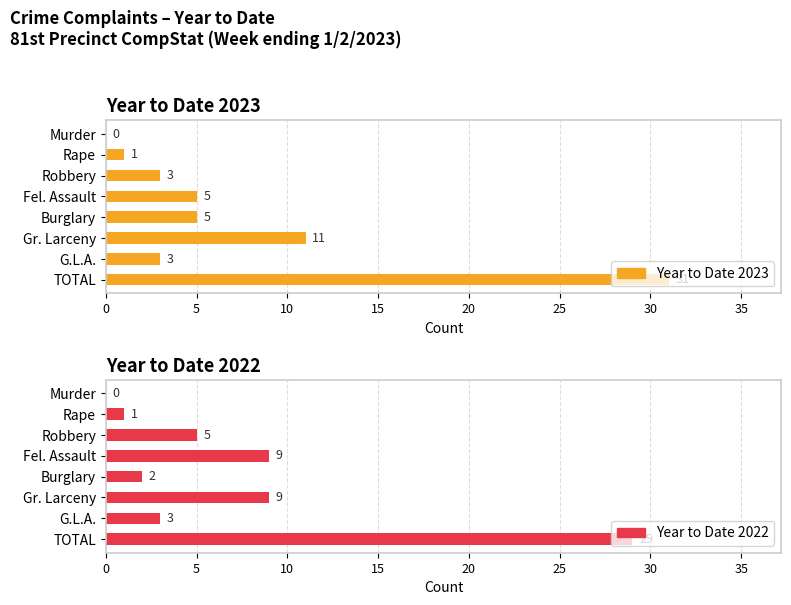

Is it true that Year to Date 2023 equals 1 at Rape?

True